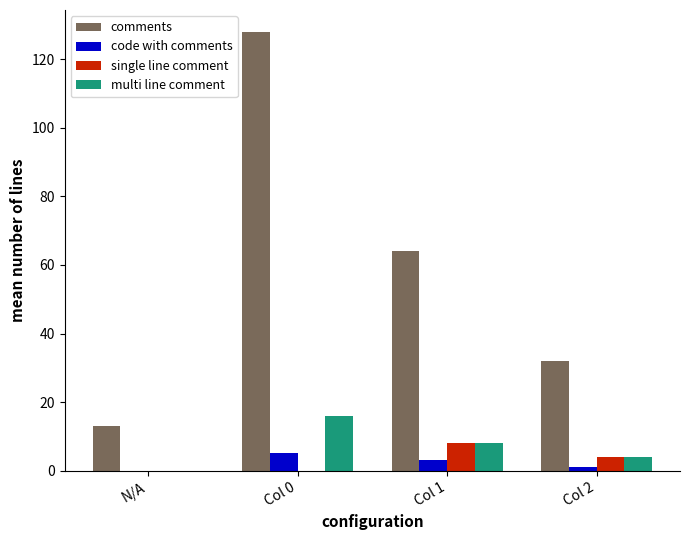

What is the maximum value for code with comments?

5